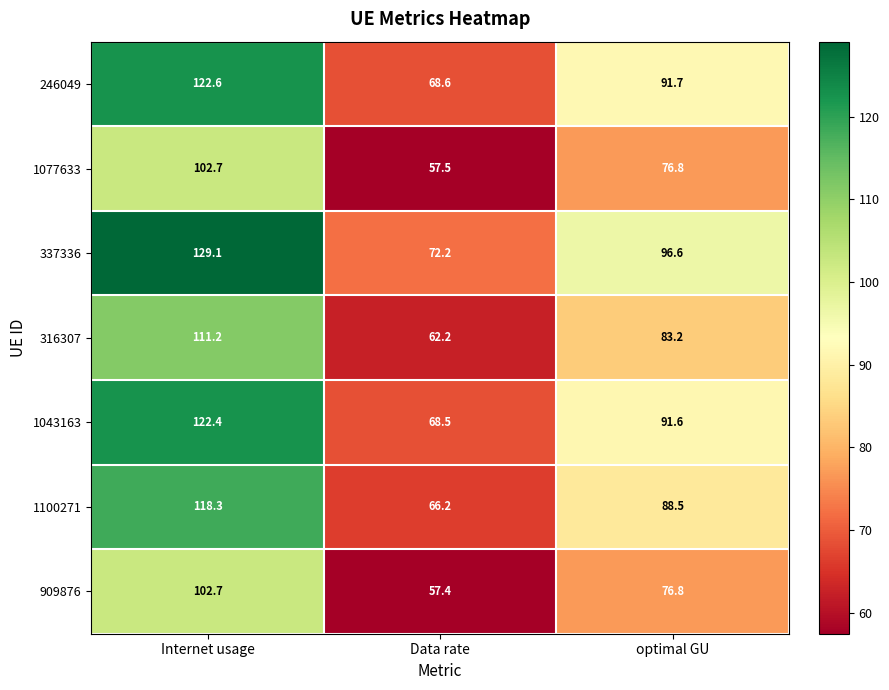

What is the difference between the maximum and second lowest values in the 1043163 series?

30.8